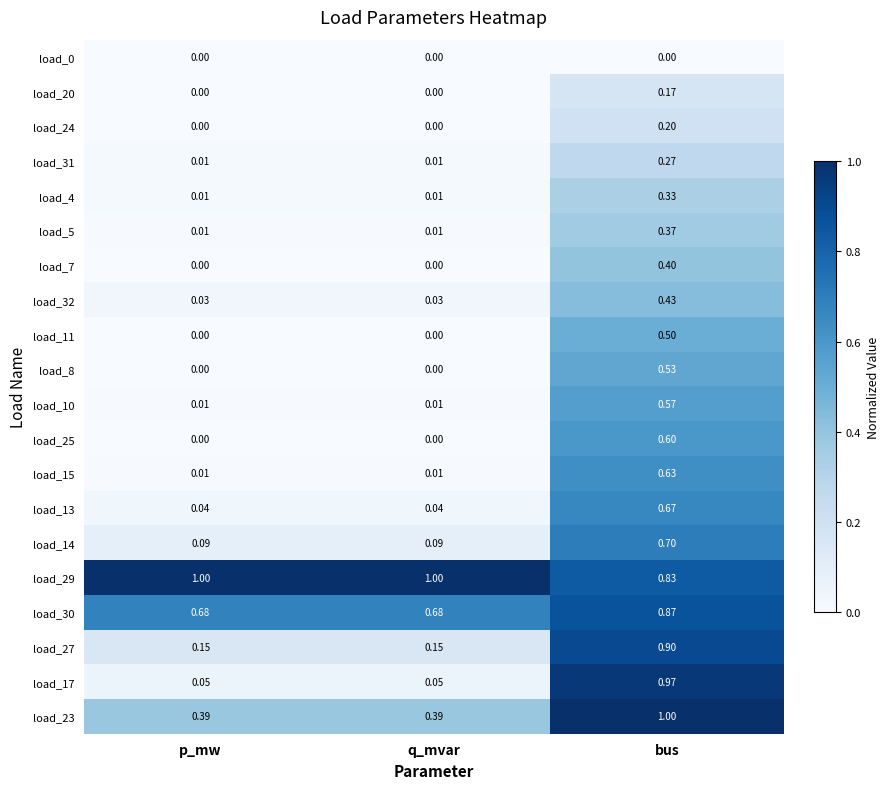

At which label does load_24 reach its peak?

bus